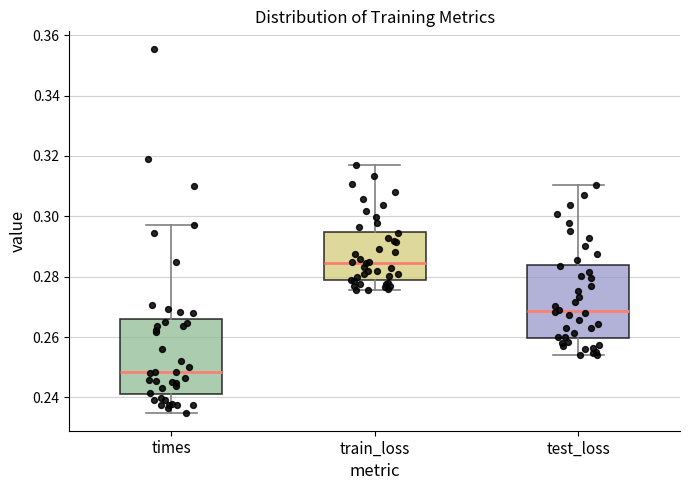

Reading left to right, transcribe this box plot: for each box, give where its median line is, the range the box spans, and where its two whiskers end, as read against the y-axis. The values are not printed on the chart, so give them approximately, as read against the axis.

times: median 0.248, box 0.242 to 0.266, whiskers 0.236 to 0.298
train_loss: median 0.284, box 0.278 to 0.294, whiskers 0.276 to 0.316
test_loss: median 0.268, box 0.260 to 0.284, whiskers 0.254 to 0.310